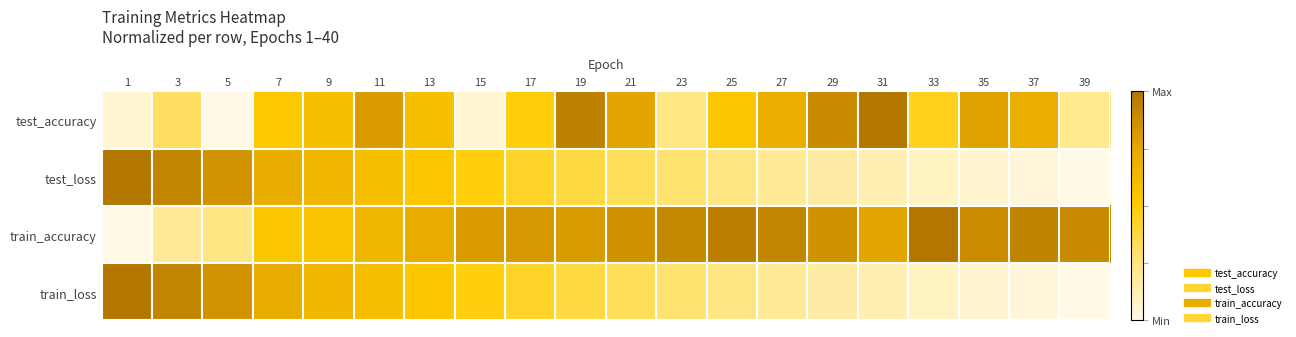

Rank the series by their maximum value, from highest to lowest.

test_loss, train_loss, train_accuracy, test_accuracy